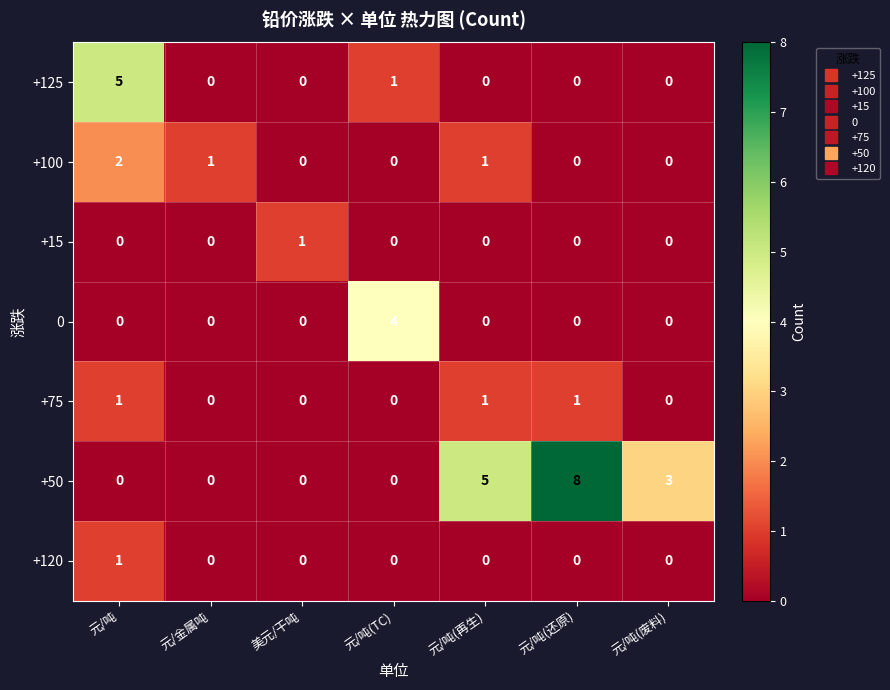

Which series has the largest total across all categories?

+50